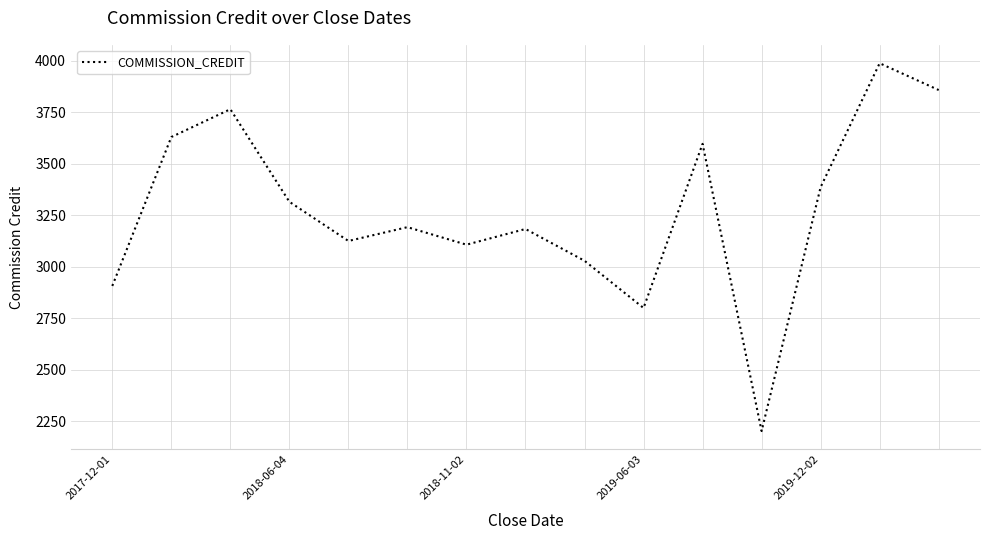

What is the smallest value displayed?

2203